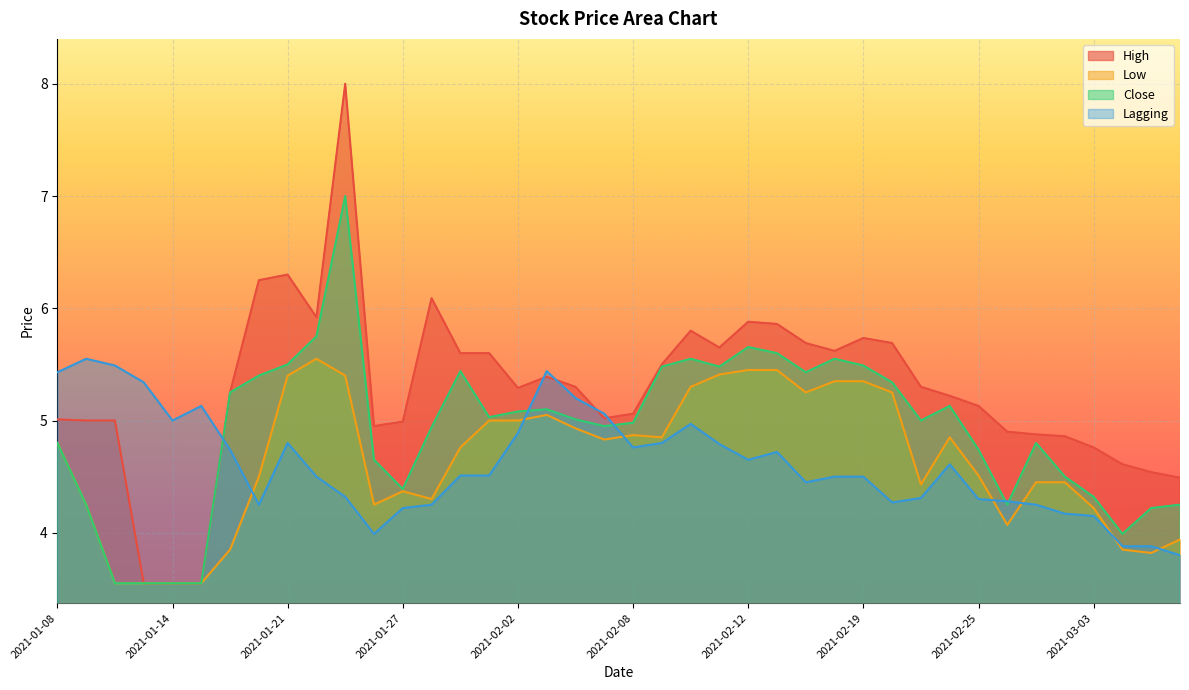

Is it true that Close equals 1.5 at 2021-01-15?

False